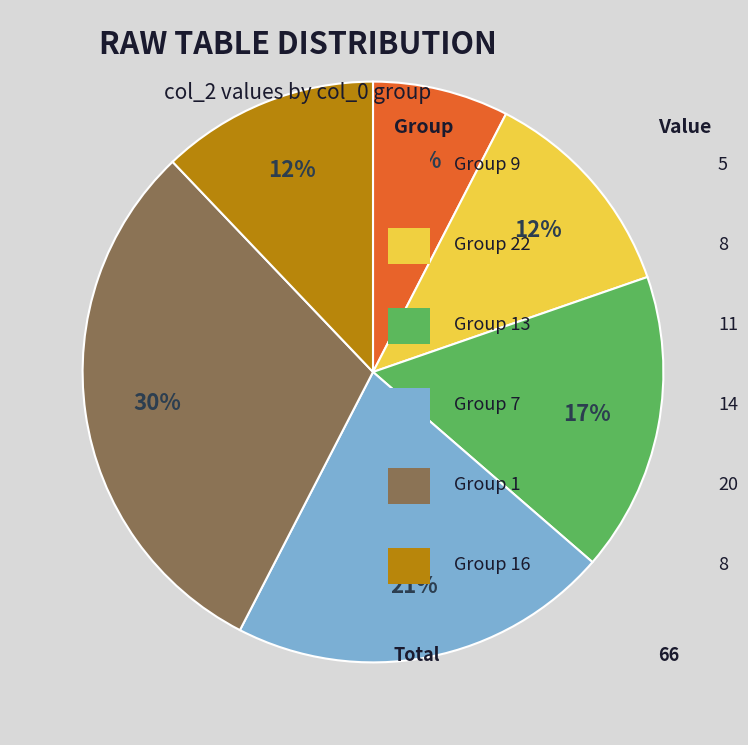

Is there any slice that represents more than half of the pie?

No